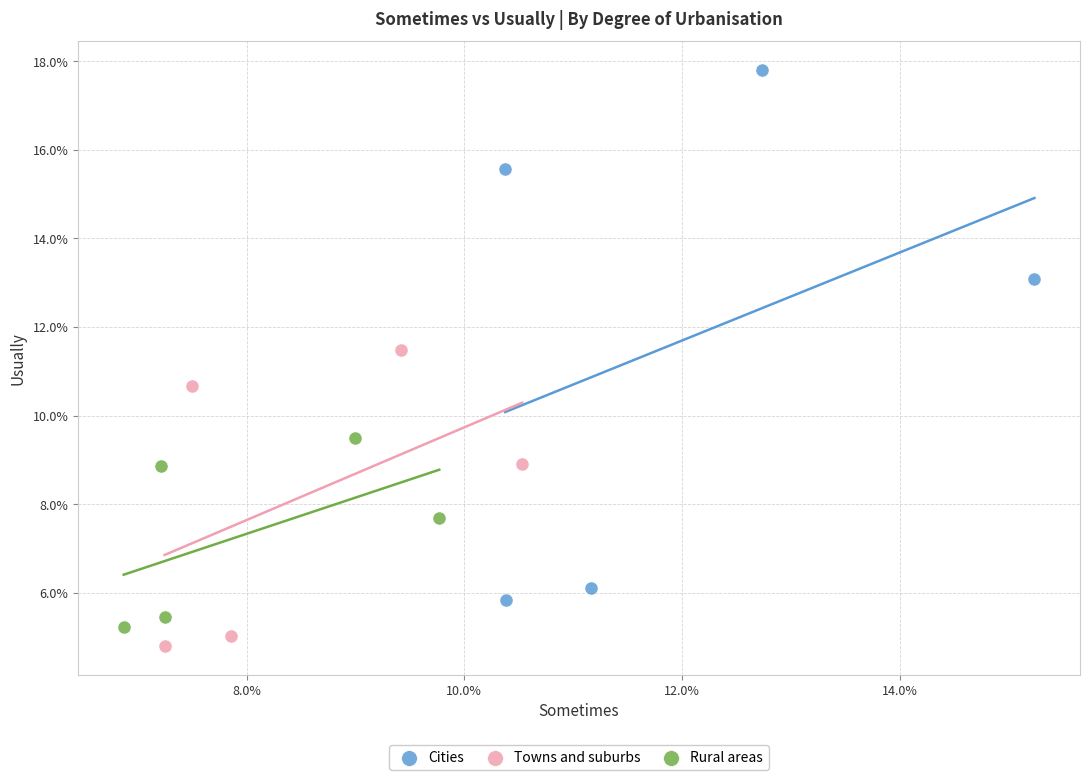

Which series contains the lowest Y value?

Towns and suburbs